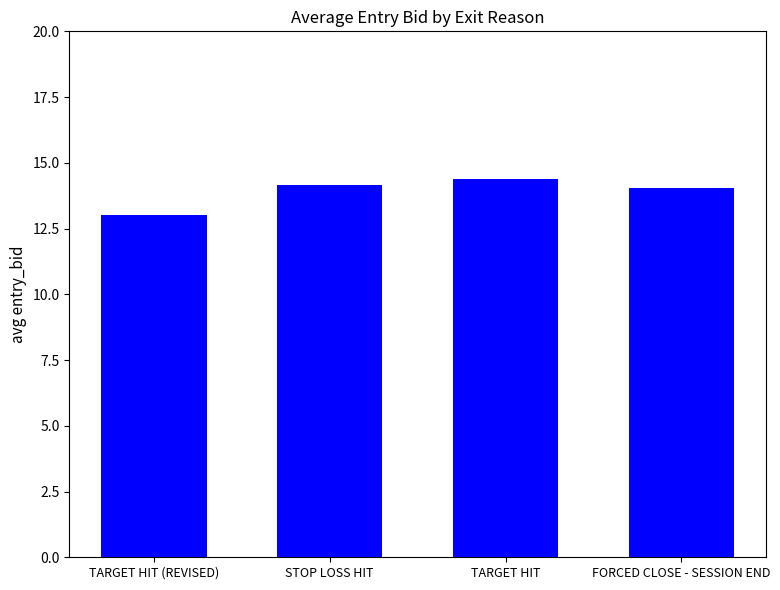

Reading right to left, list all the values displayed in this chart.

FORCED CLOSE - SESSION END=14.0	TARGET HIT=14.4	STOP LOSS HIT=14.2	TARGET HIT (REVISED)=13.0